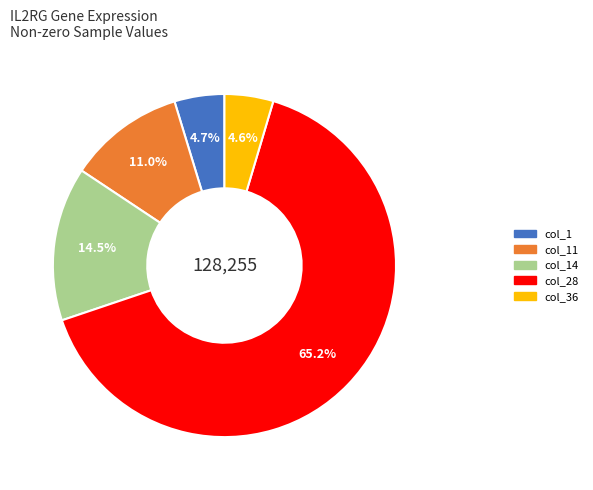

Does any single category account for the majority?

Yes